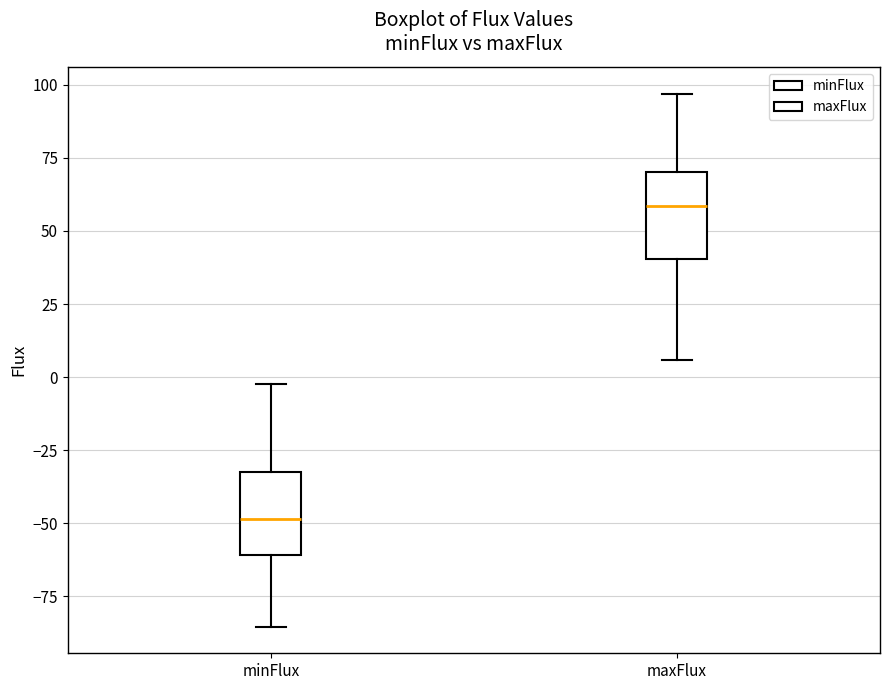

Reading left to right, read every box against the y-axis: the position of its median line, the range the box covers, and the ends of its whiskers. The values are not printed on the chart, so give them approximately, as read against the axis.

minFlux: median -50, box -60 to -30, whiskers -85 to 0
maxFlux: median 60, box 40 to 70, whiskers 5 to 95